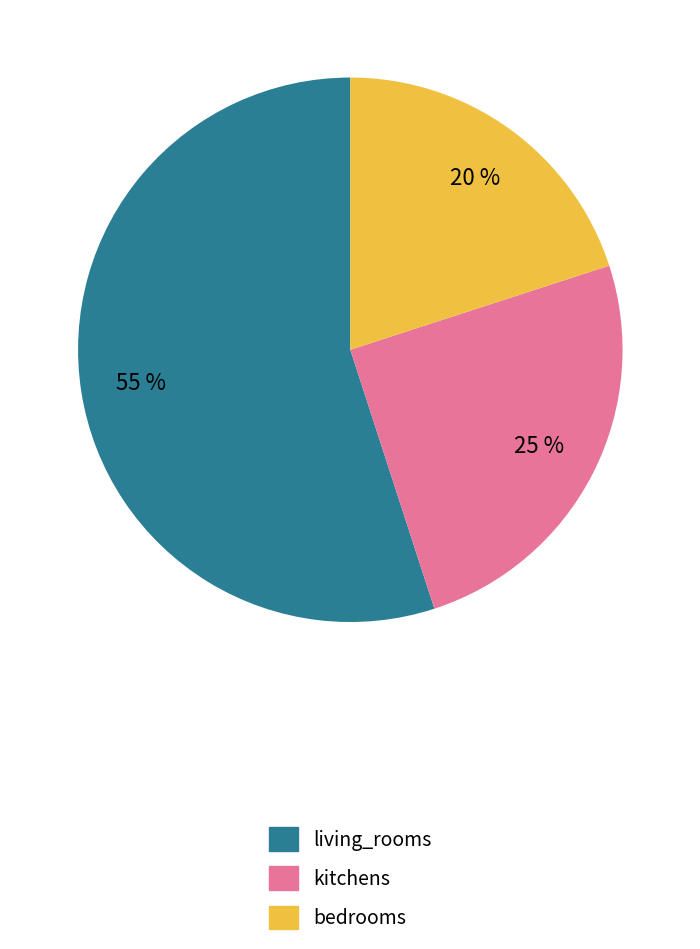

What percentage is the living_rooms slice, to the nearest percent?

55%